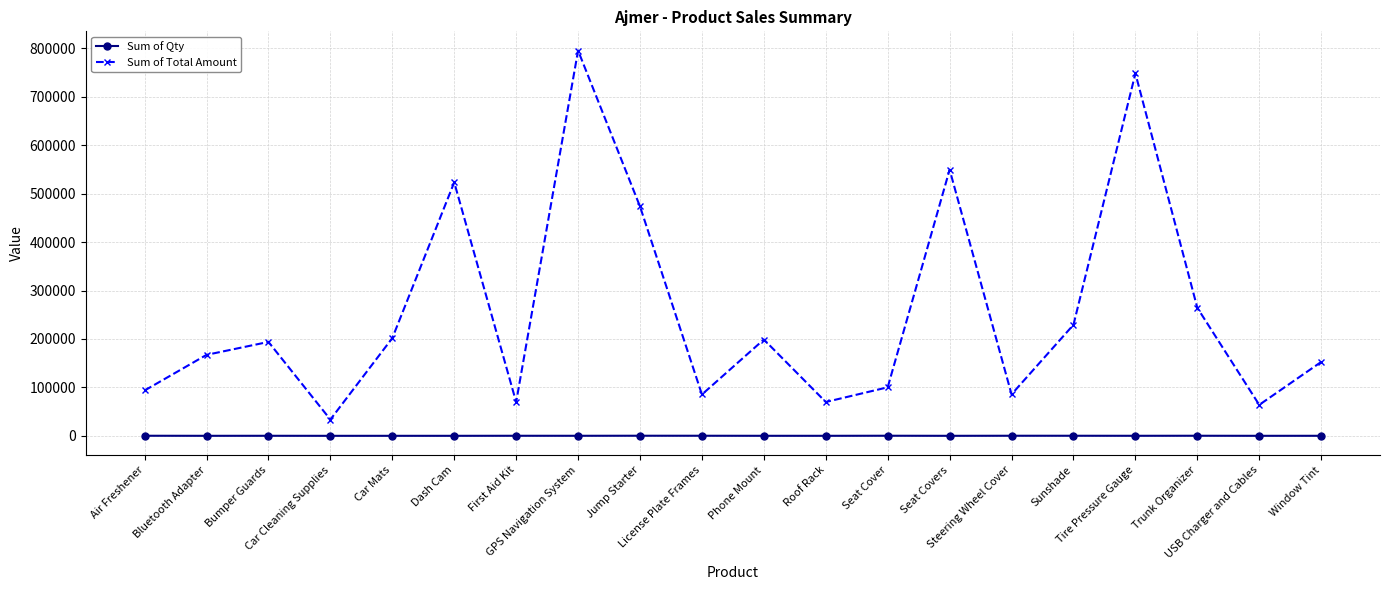

True or false: Sum of Total Amount and Sum of Qty cross at least once.

False